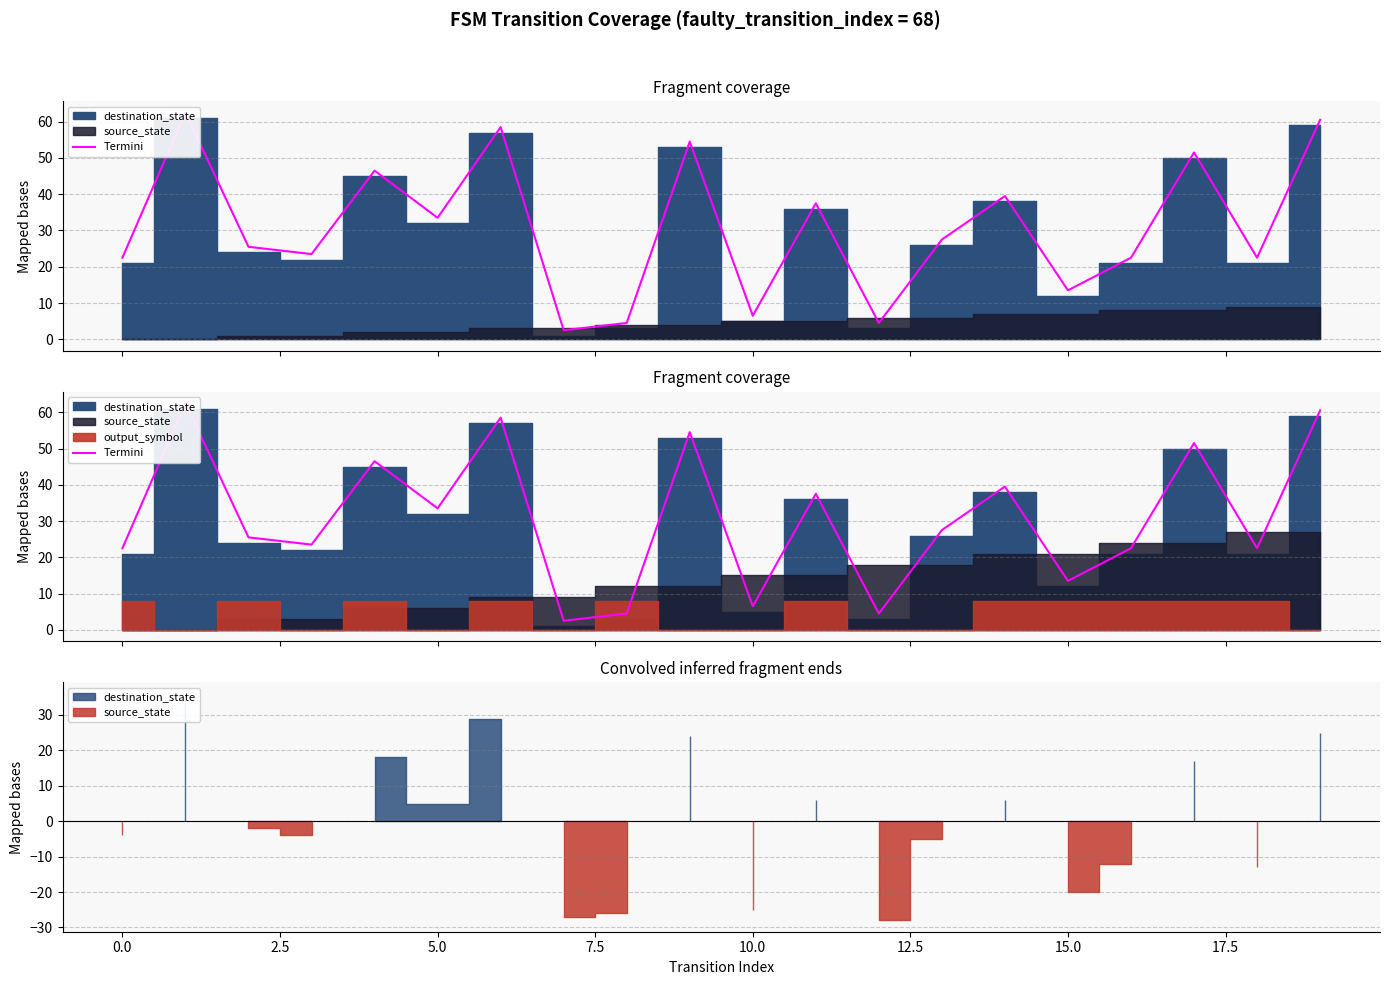

How many data points does each series have?

20